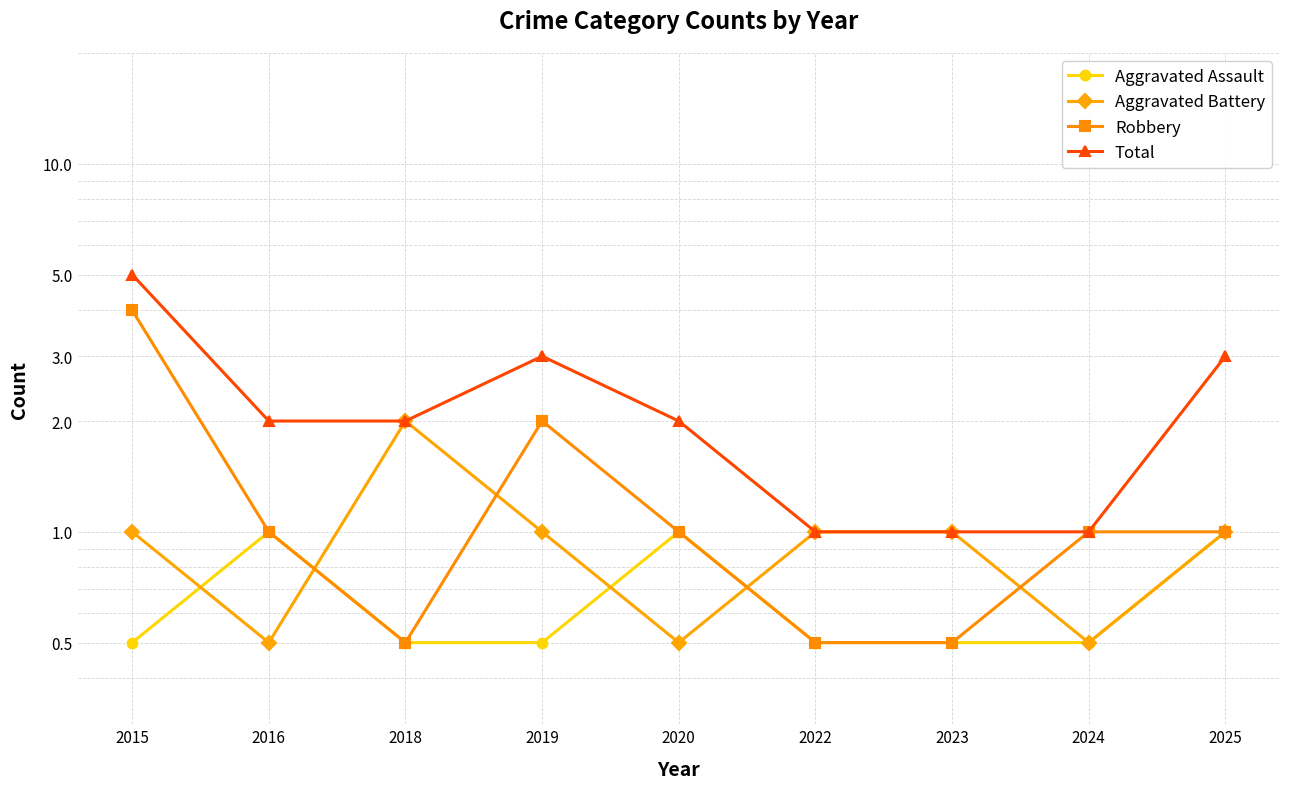

At which label does Aggravated Battery reach its peak?

2018